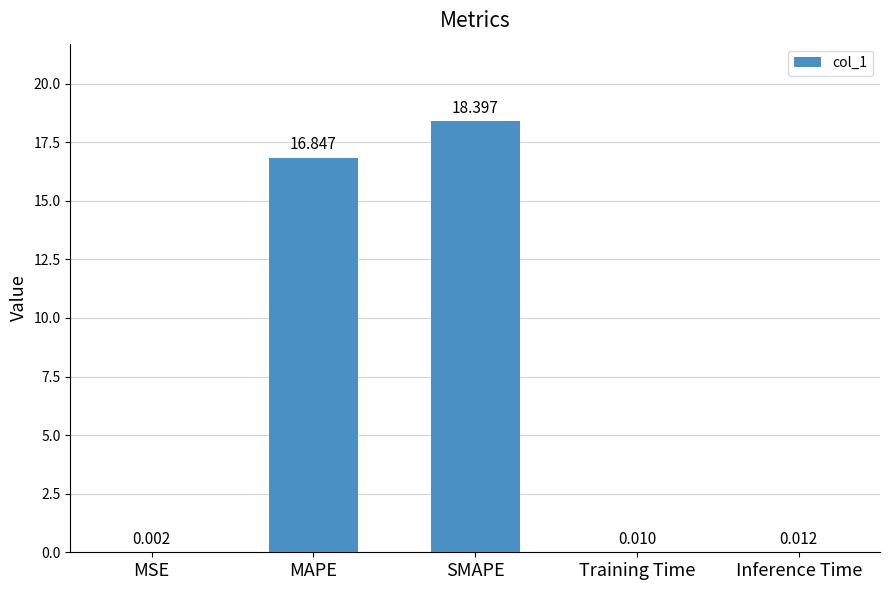

What is the sum of all values?

35.3